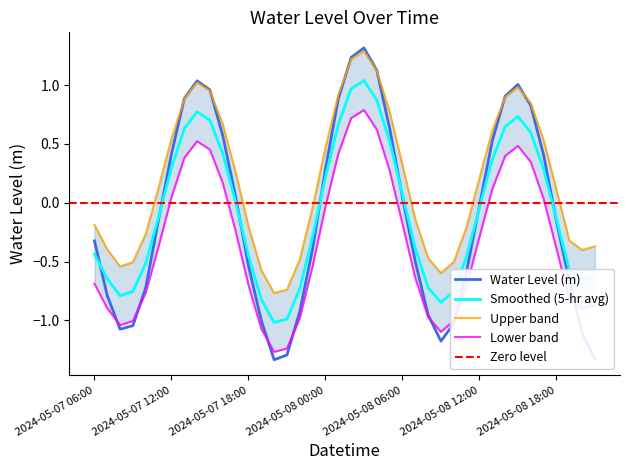

What is the label of the 10th point from the right?

2024-05-08 12:00